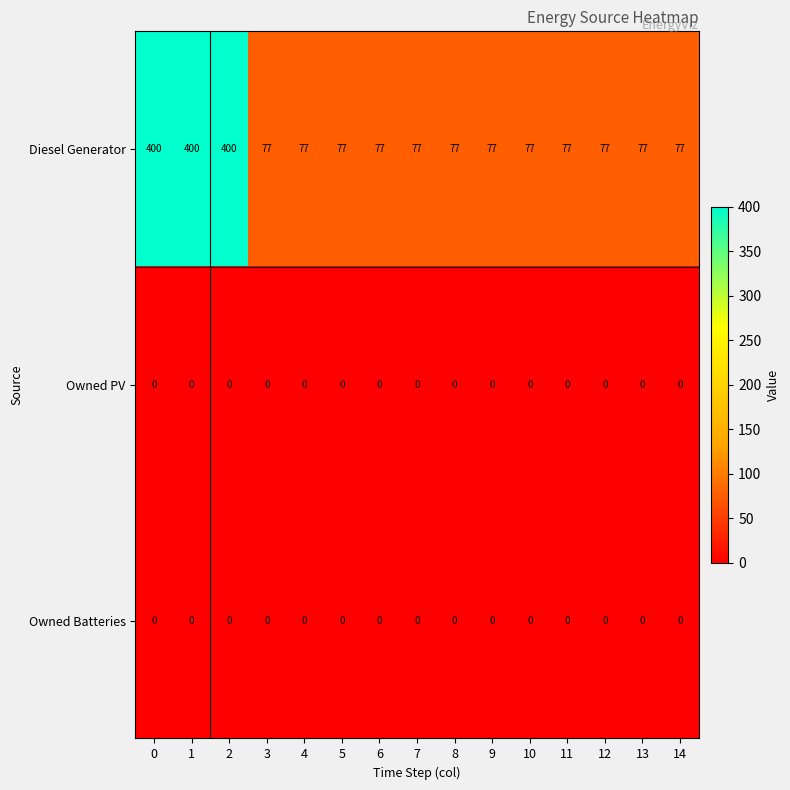

Read the Diesel Generator value at 13, to the nearest 5.

75